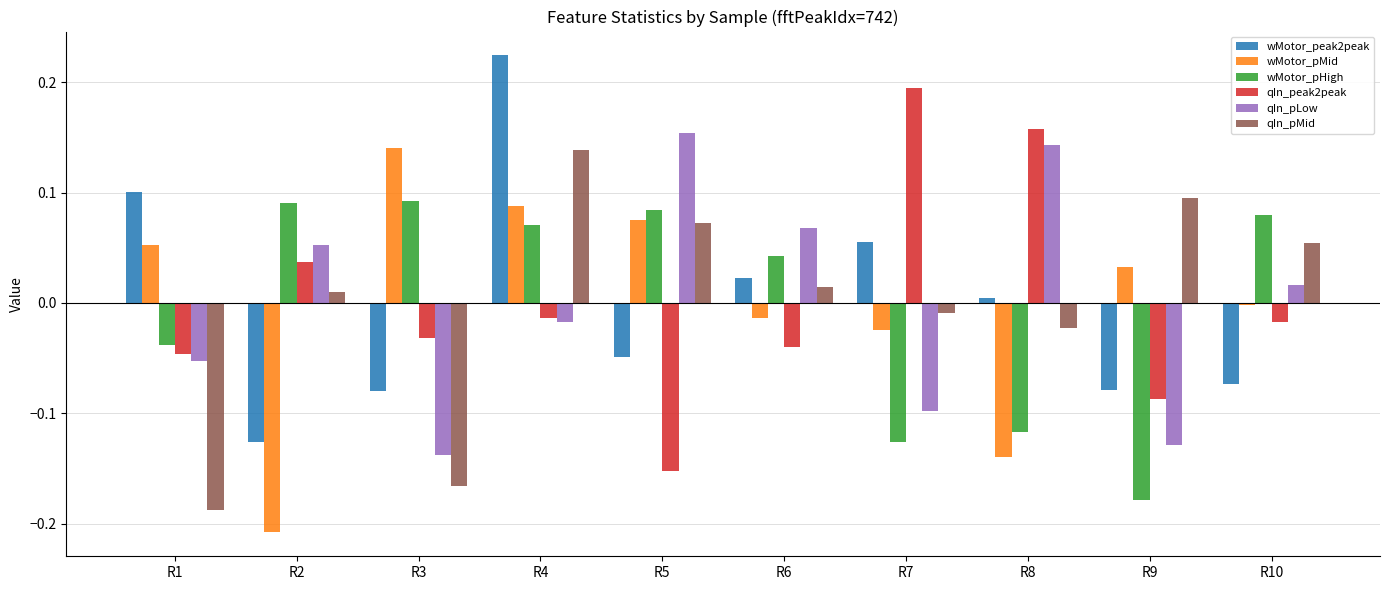

Which series changed the most between R1 and R9?

qIn_pMid